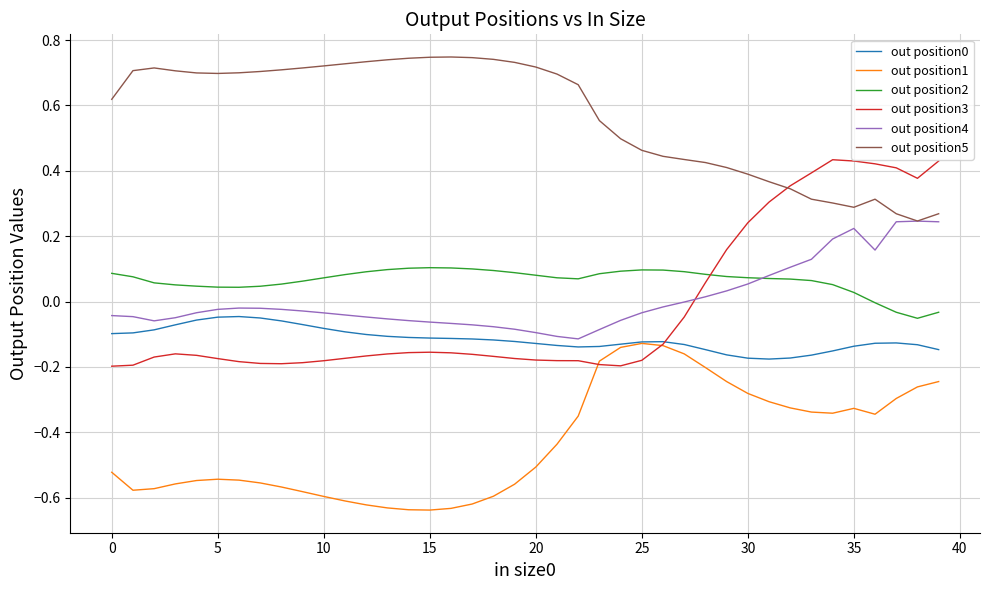

Which series has the largest total across all categories?

out position5